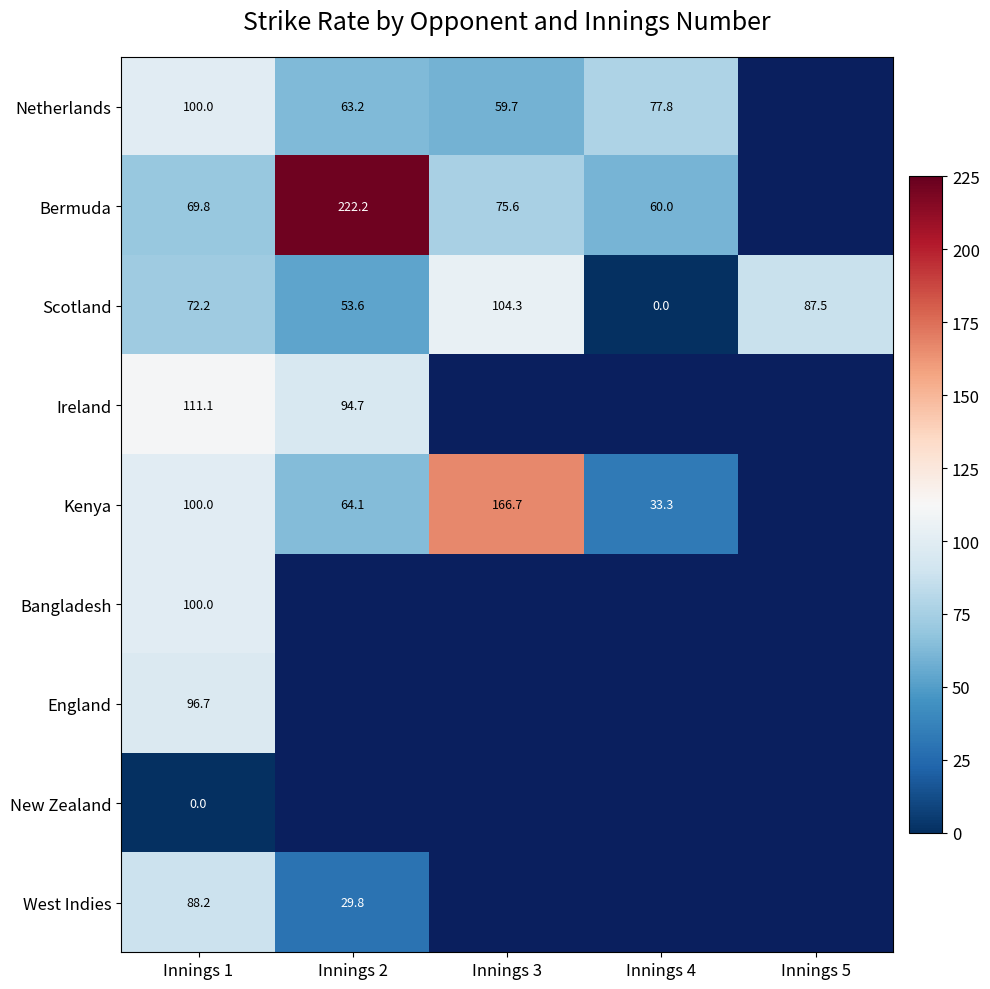

List the labels in order of Scotland value, smallest first.

Innings 4, Innings 2, Innings 1, Innings 5, Innings 3